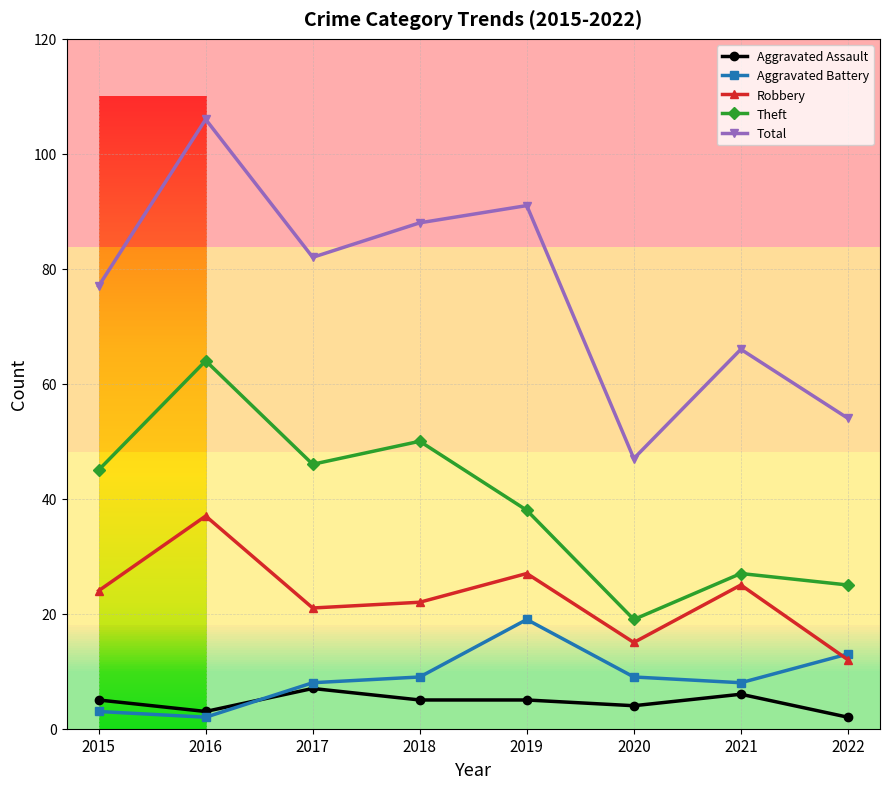

At 2021, list the series in order from largest to smallest.

Total, Theft, Robbery, Aggravated Battery, Aggravated Assault